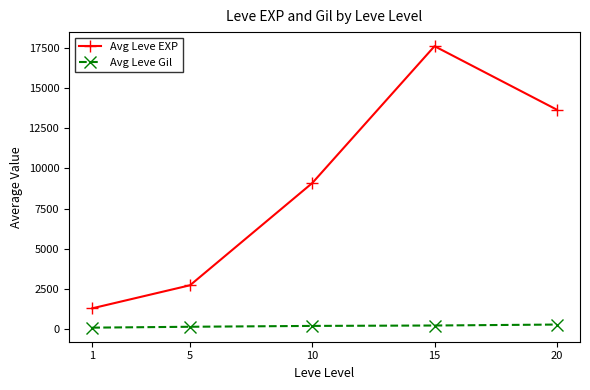

What are all the series names shown in the legend?

Avg Leve EXP, Avg Leve Gil